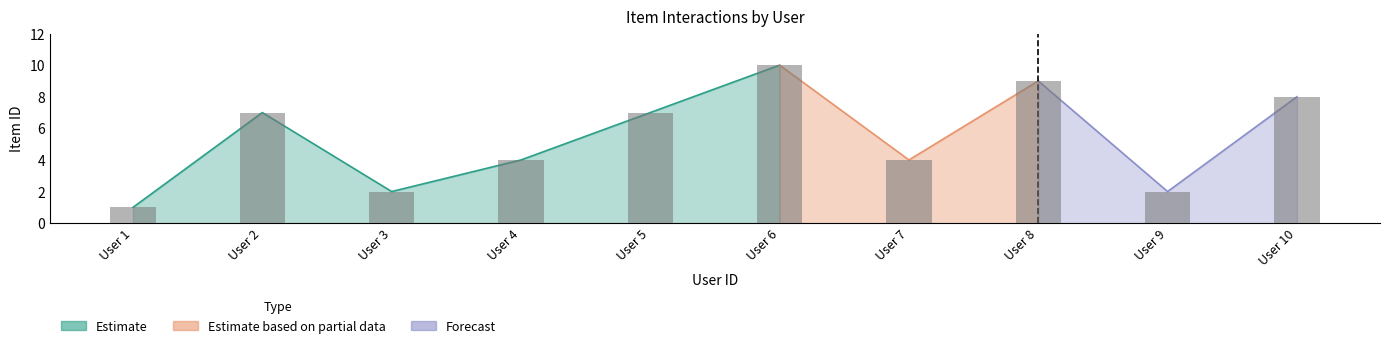

True or false: Estimate has a value of 8 at User 10.

True